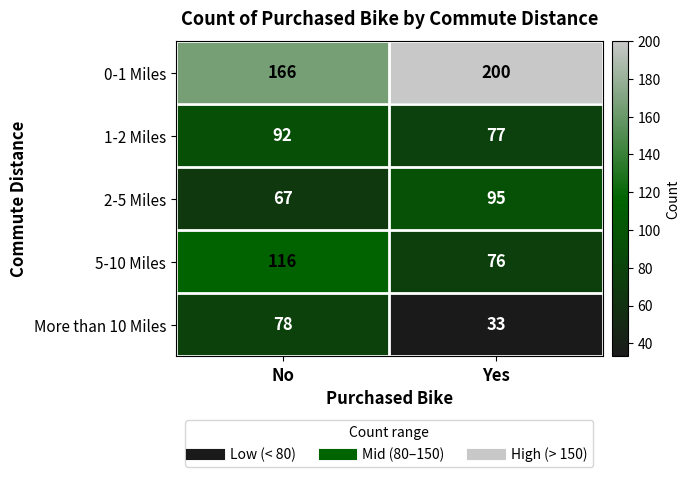

Which category has the highest value across all series?

Yes